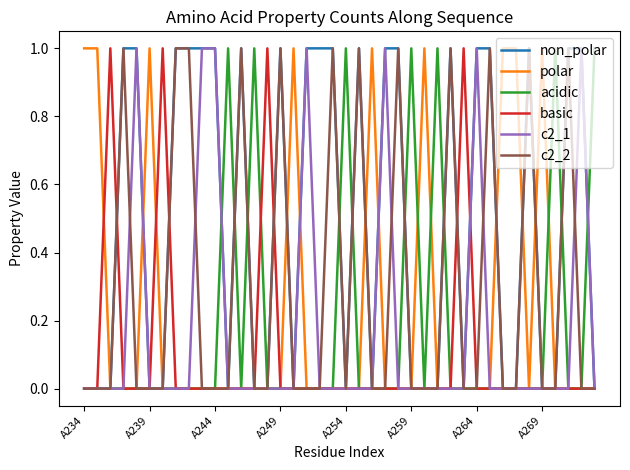

Which series has the largest total across all categories?

non_polar